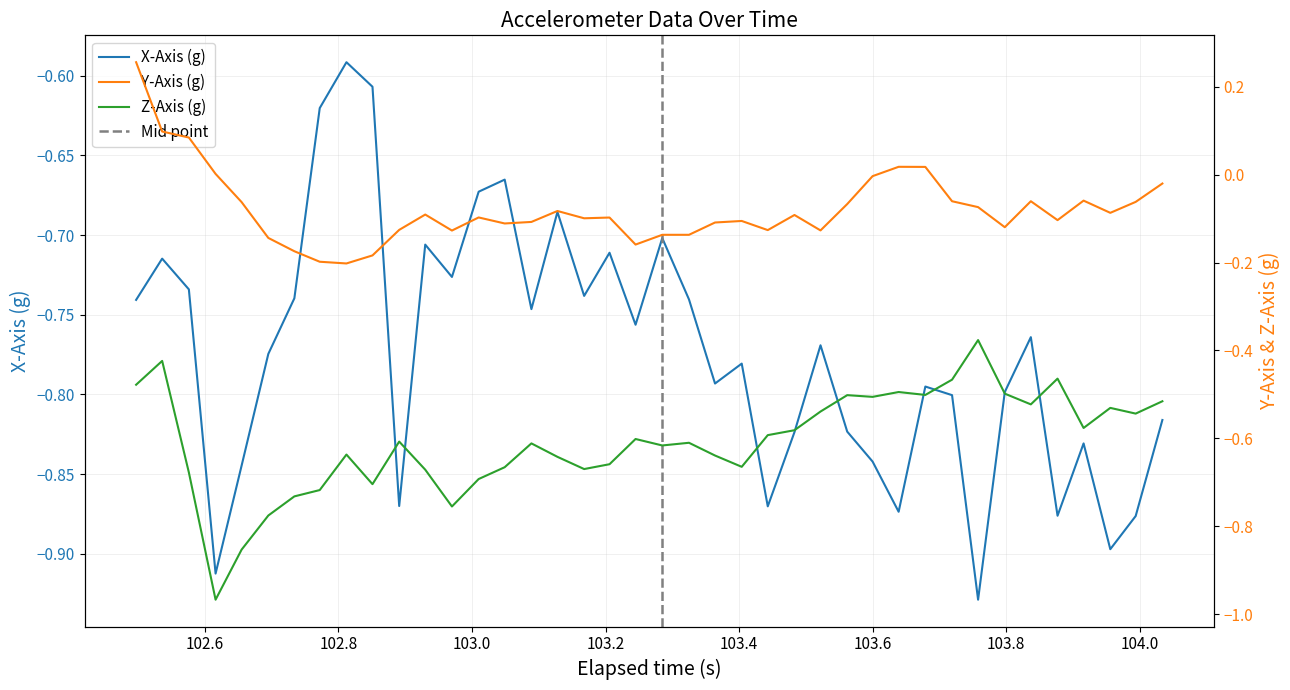

Reading left to right, transcribe all the data shown in this chart.

x_axis: -0.7	-0.7	-0.7	-0.9	-0.8	-0.8	-0.7	-0.6	-0.6	-0.6	-0.9	-0.7	-0.7	-0.7	-0.7	-0.7	-0.7	-0.7	-0.7	-0.8	-0.7	-0.7	-0.8	-0.8	-0.9	-0.8	-0.8	-0.8	-0.8	-0.9	-0.8	-0.8	-0.9	-0.8	-0.8	-0.9	-0.8	-0.9	-0.9	-0.8
y_axis: 0.3	0.1	0.1	0.0	-0.1	-0.1	-0.2	-0.2	-0.2	-0.2	-0.1	-0.1	-0.1	-0.1	-0.1	-0.1	-0.1	-0.1	-0.1	-0.2	-0.1	-0.1	-0.1	-0.1	-0.1	-0.1	-0.1	-0.1	-0.0	0.0	0.0	-0.1	-0.1	-0.1	-0.1	-0.1	-0.1	-0.1	-0.1	-0.0
z_axis: -0.5	-0.4	-0.7	-1.0	-0.9	-0.8	-0.7	-0.7	-0.6	-0.7	-0.6	-0.7	-0.8	-0.7	-0.7	-0.6	-0.6	-0.7	-0.7	-0.6	-0.6	-0.6	-0.6	-0.7	-0.6	-0.6	-0.5	-0.5	-0.5	-0.5	-0.5	-0.5	-0.4	-0.5	-0.5	-0.5	-0.6	-0.5	-0.5	-0.5